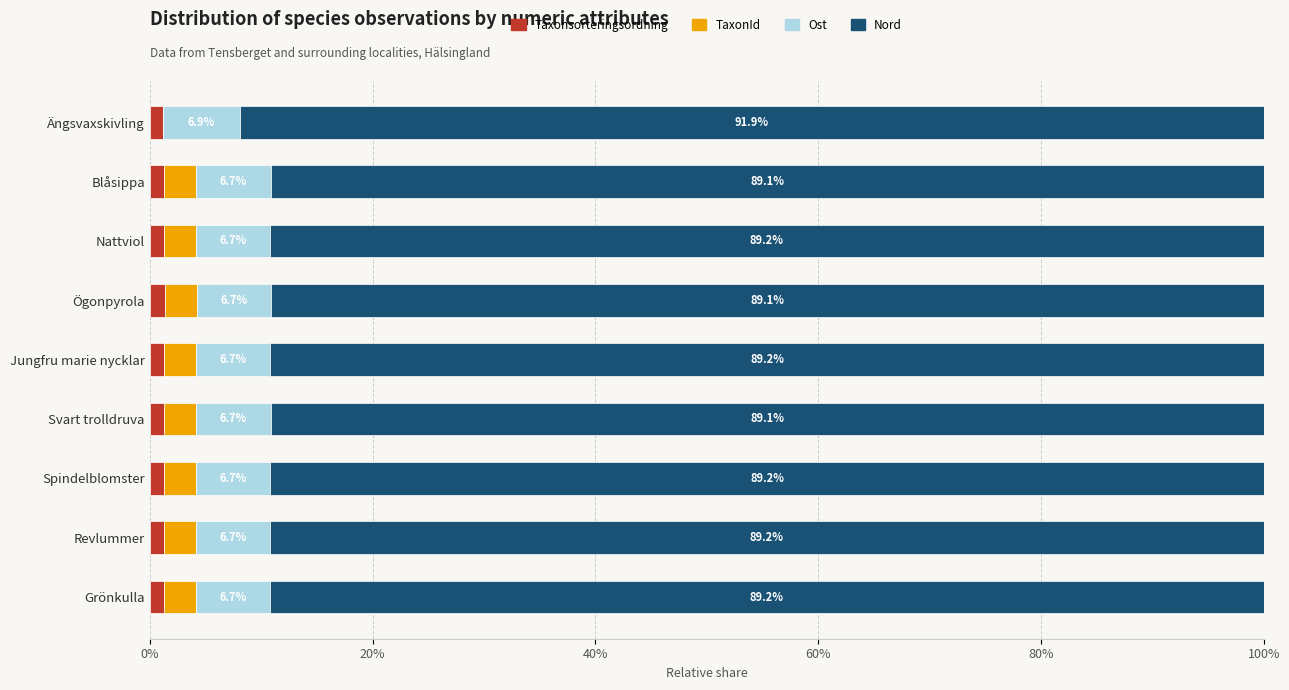

What is the total value across all series at Svart trolldruva?

100.0